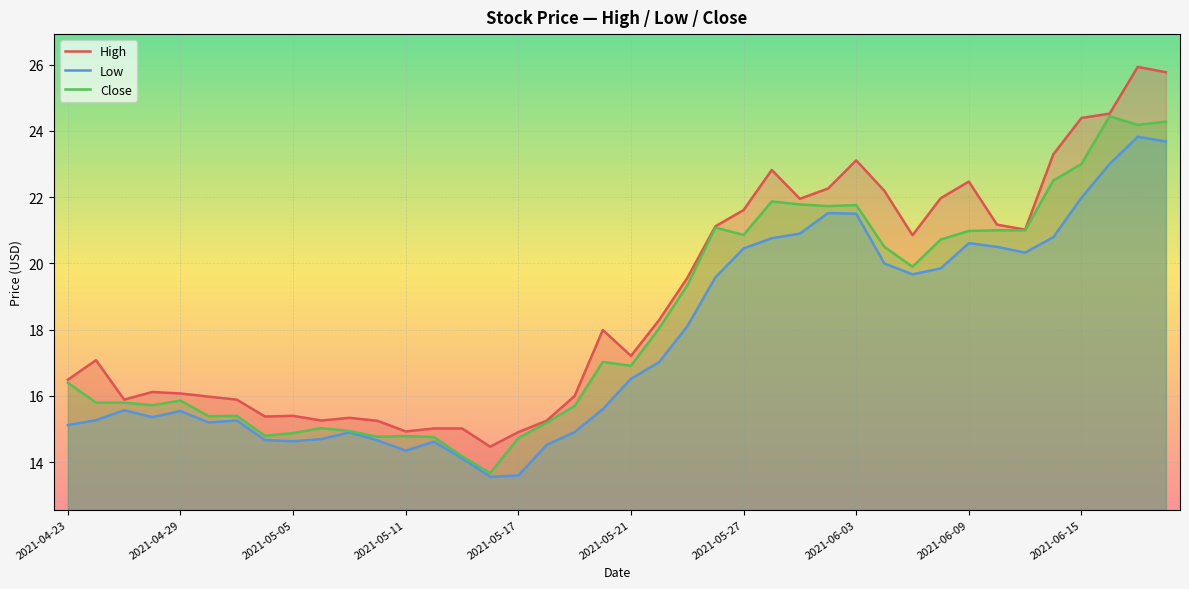

Which series has the largest total across all categories?

High